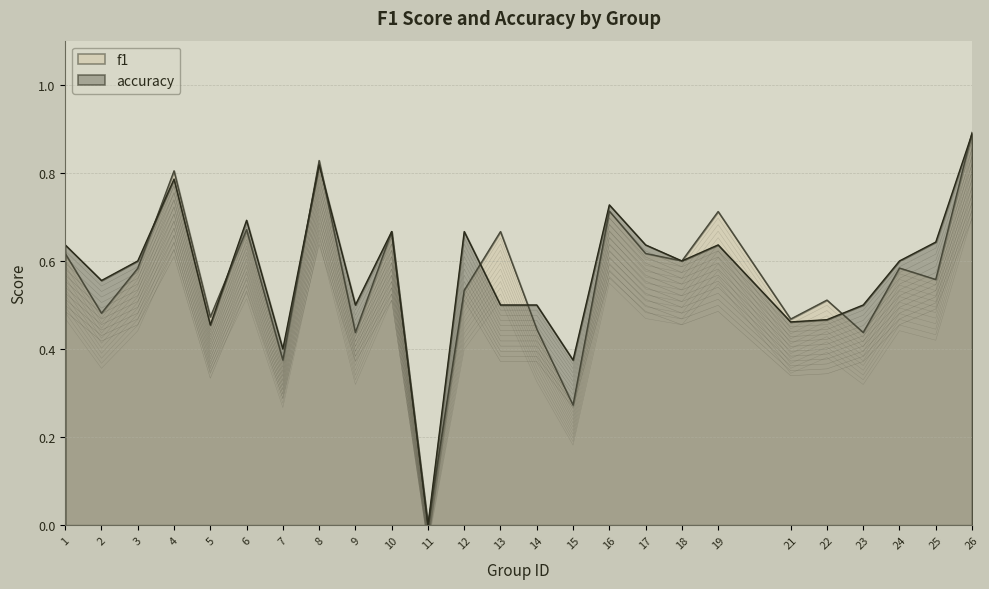

How many values in the f1 series exceed 0?

24